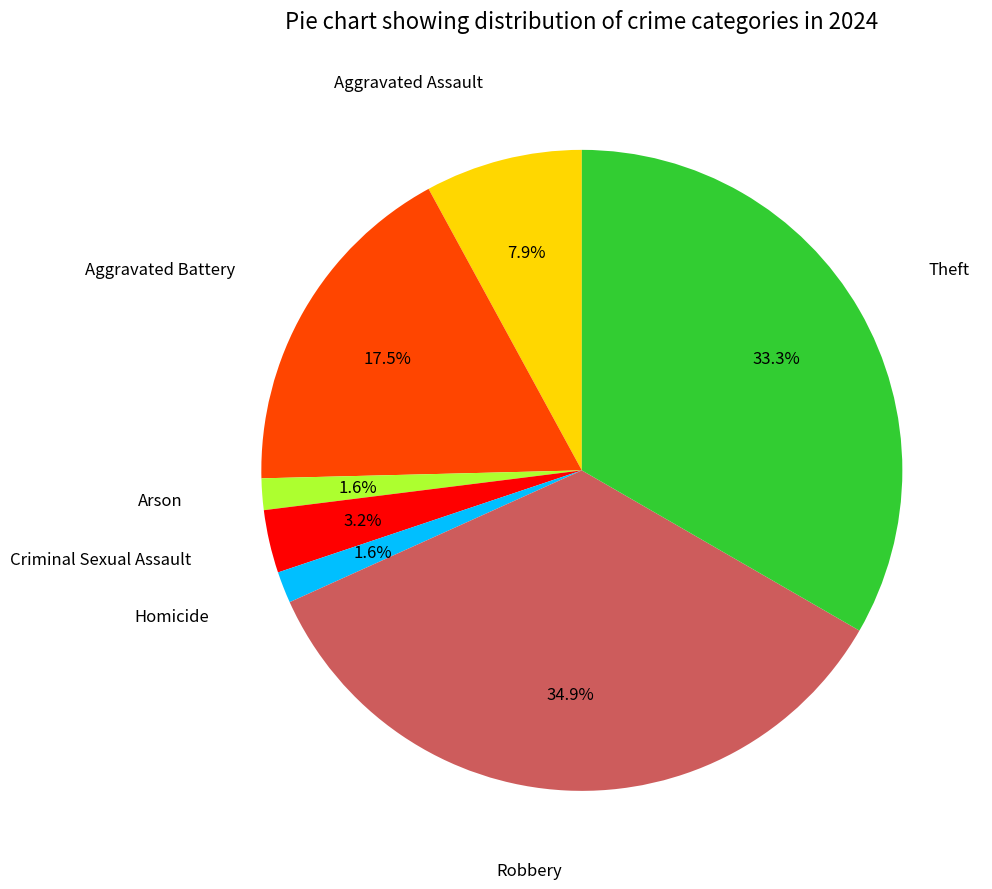

How many segments does this pie chart have?

7